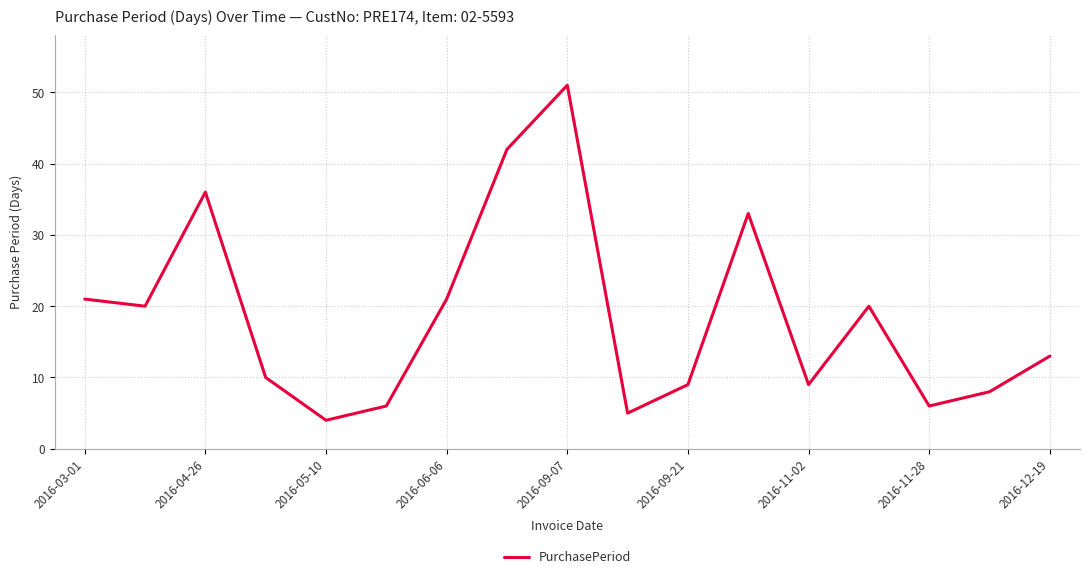

True or false: the data has more than 1 interior local peaks.

True